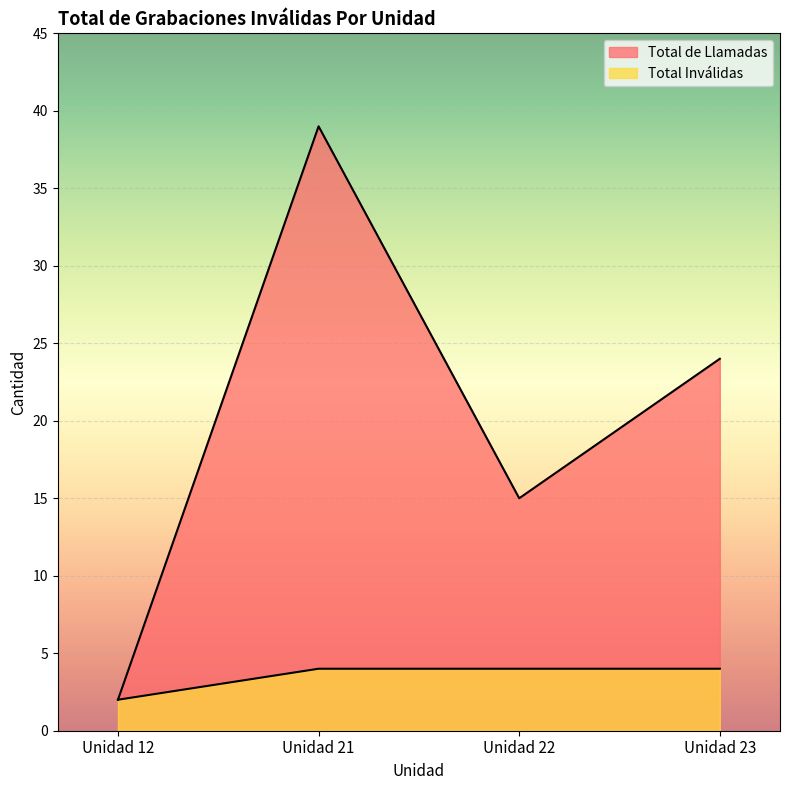

At which category does Total de Llamadas reach its first local valley?

Unidad 22